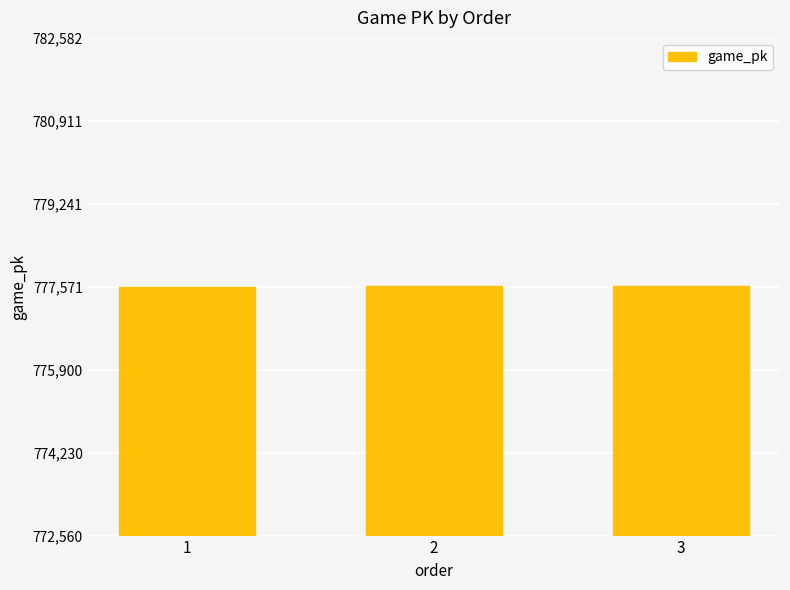

What is the value of the 1st bar from the left?

777560